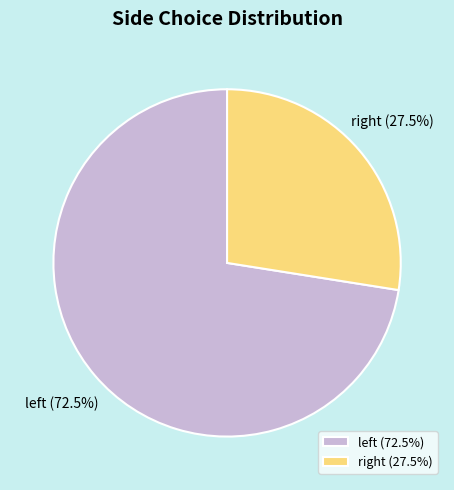

How many slices are in this pie chart?

2